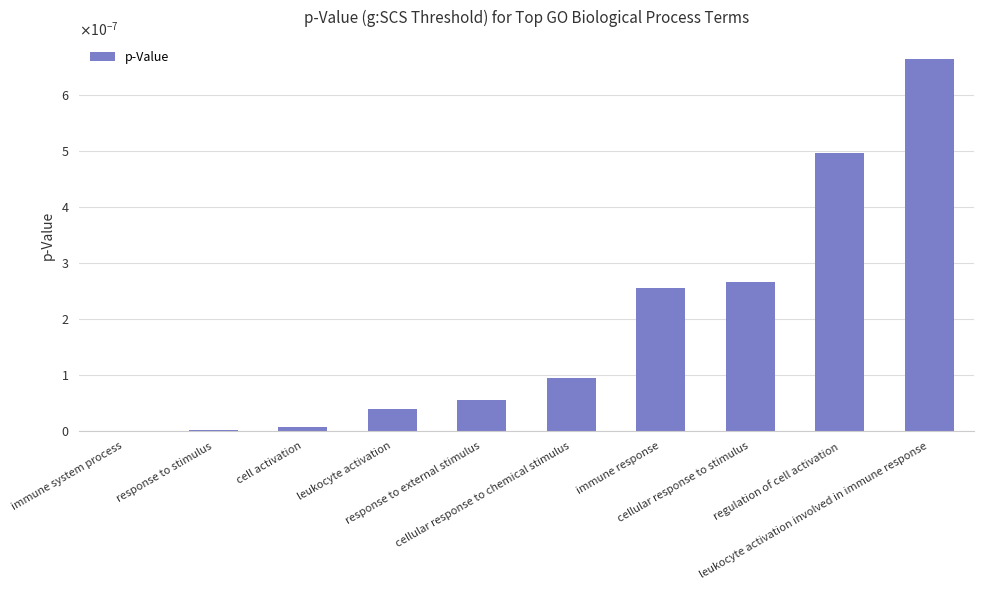

At which label is the value closest to 0?

immune system process